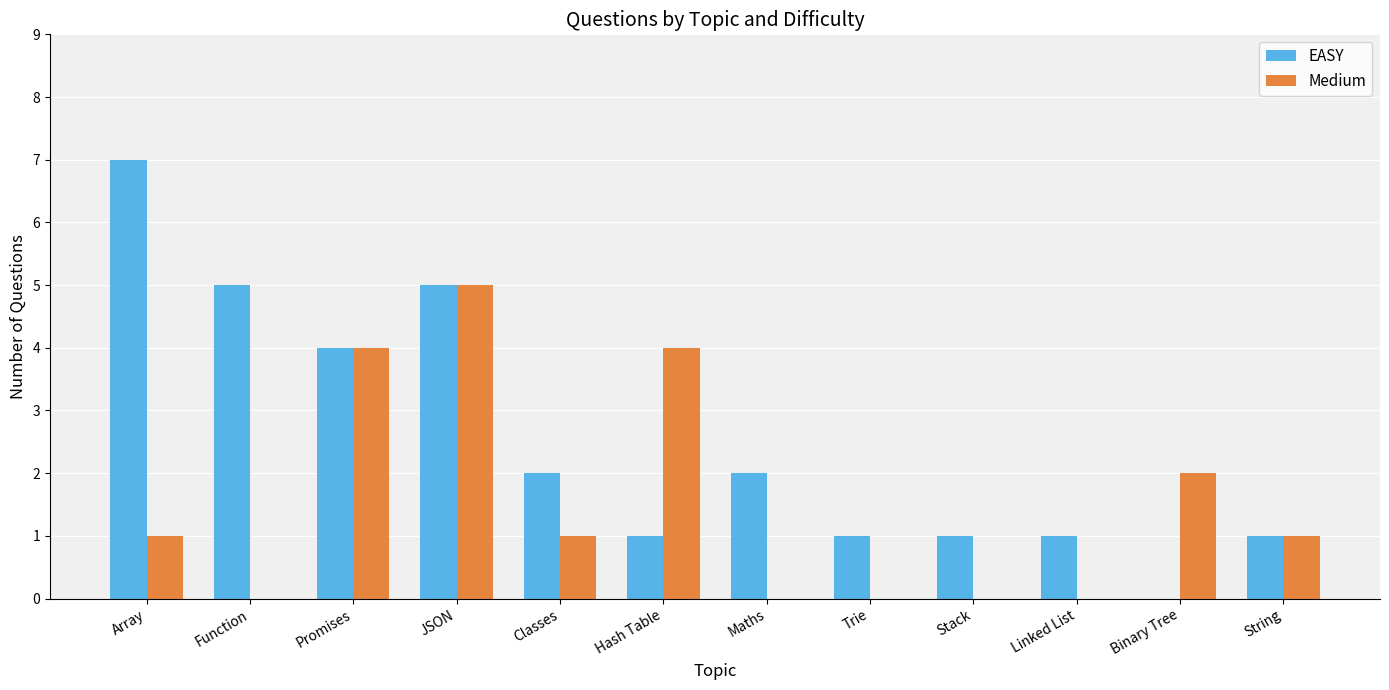

Which category has the highest value in the Medium series?

JSON